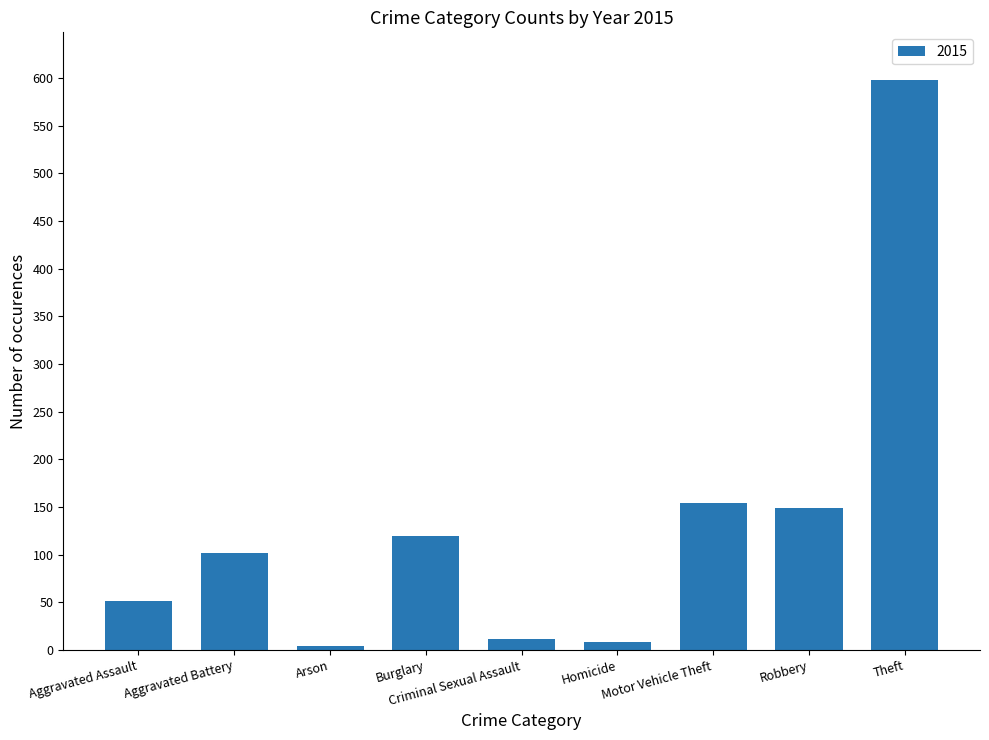

What is the label of the 2nd bar from the left?

Aggravated Battery